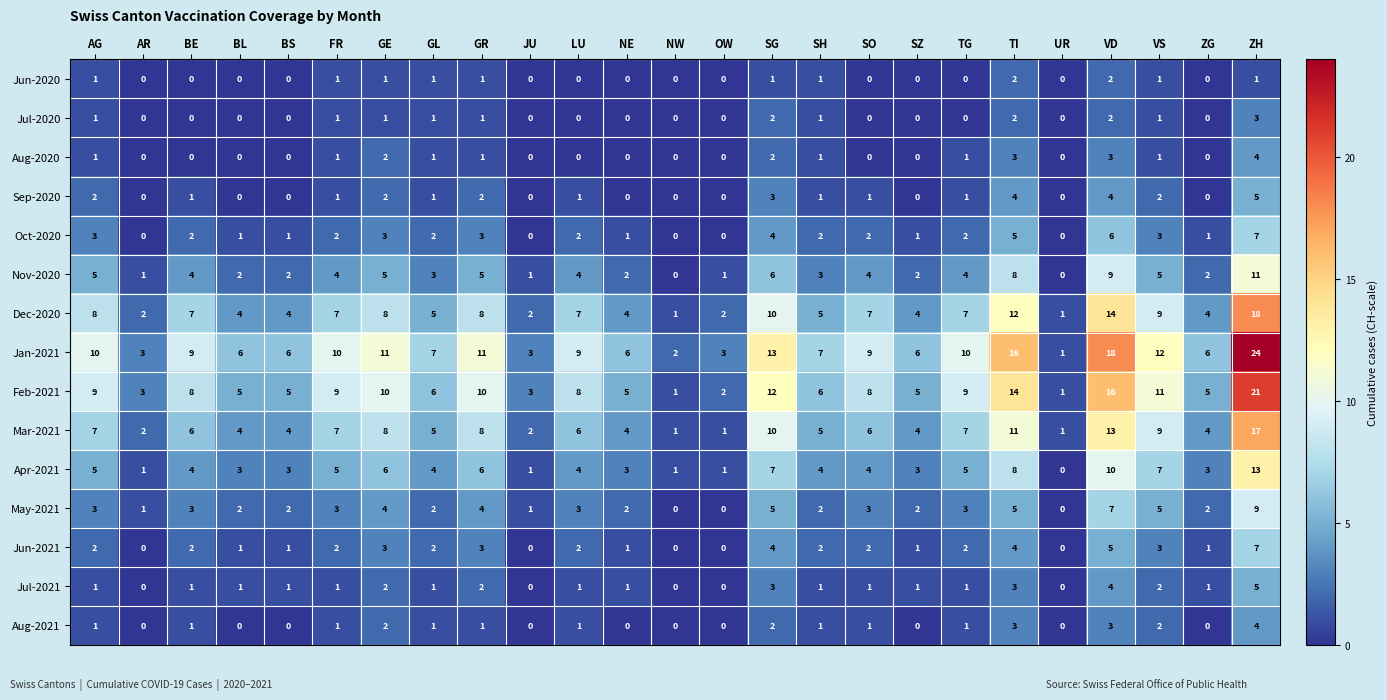

What is the spread (max minus min) of values at SO?

9